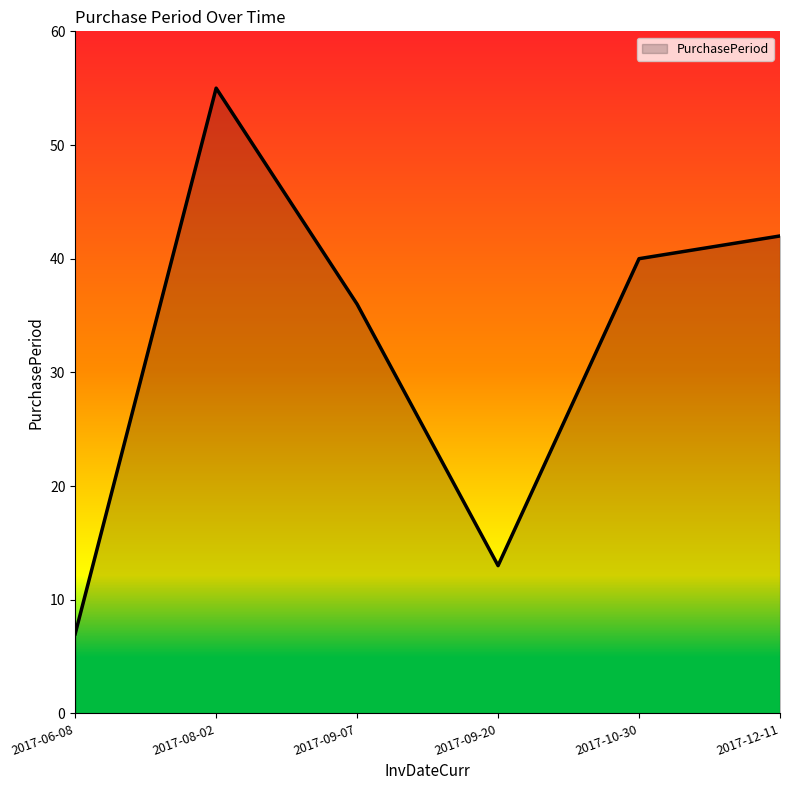

Rank the categories by value from lowest to highest.

2017-06-08, 2017-09-20, 2017-09-07, 2017-10-30, 2017-12-11, 2017-08-02